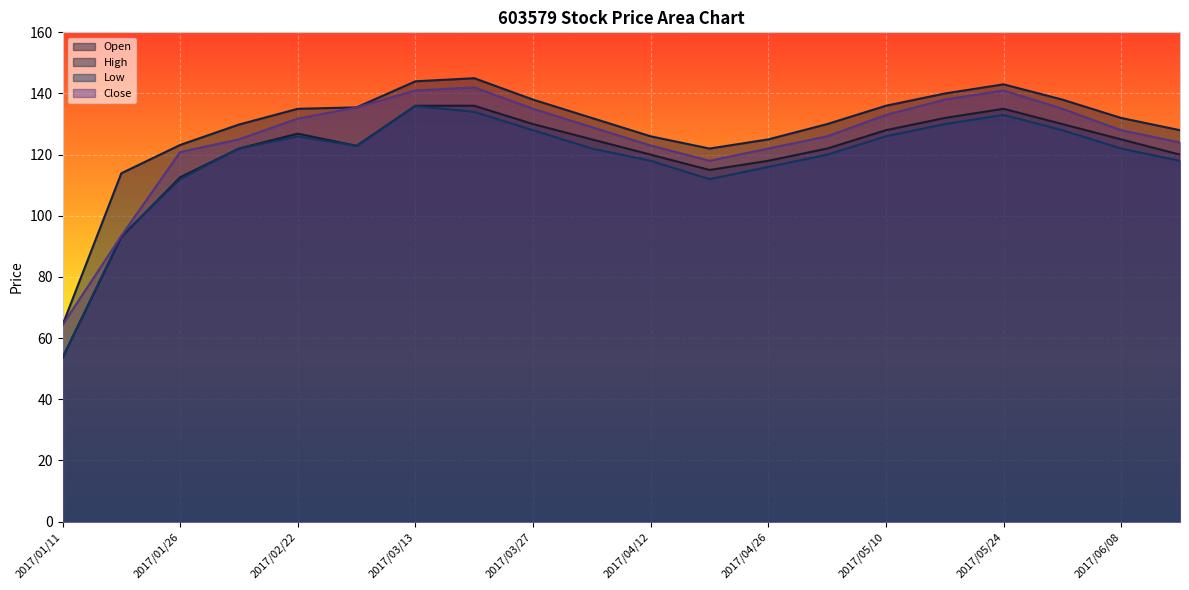

Where is the first local maximum for High?

2017/03/20